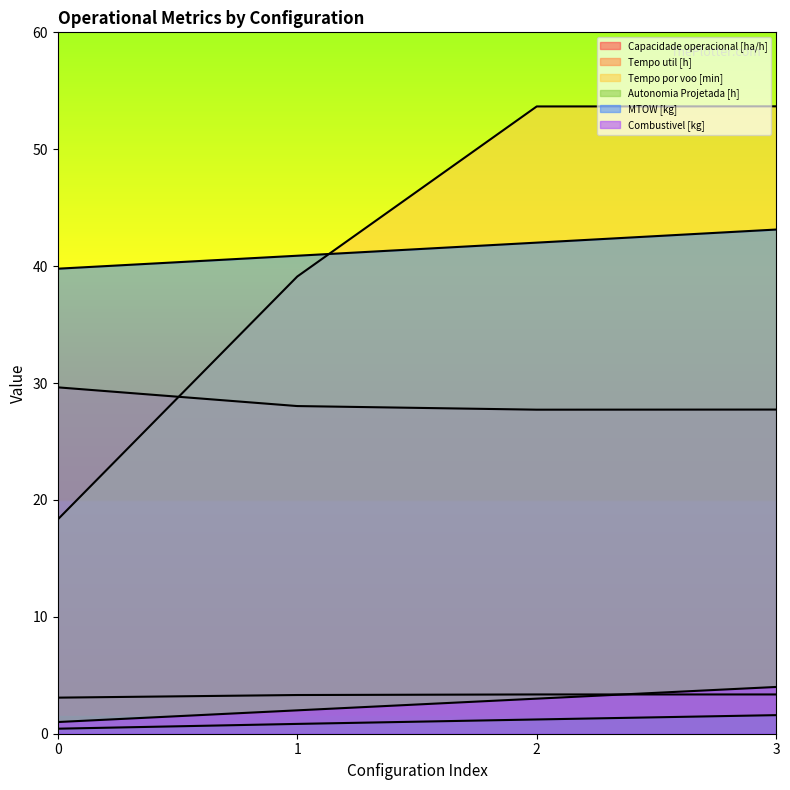

Count the Tempo util [h] values in the range 27 to 29.

3